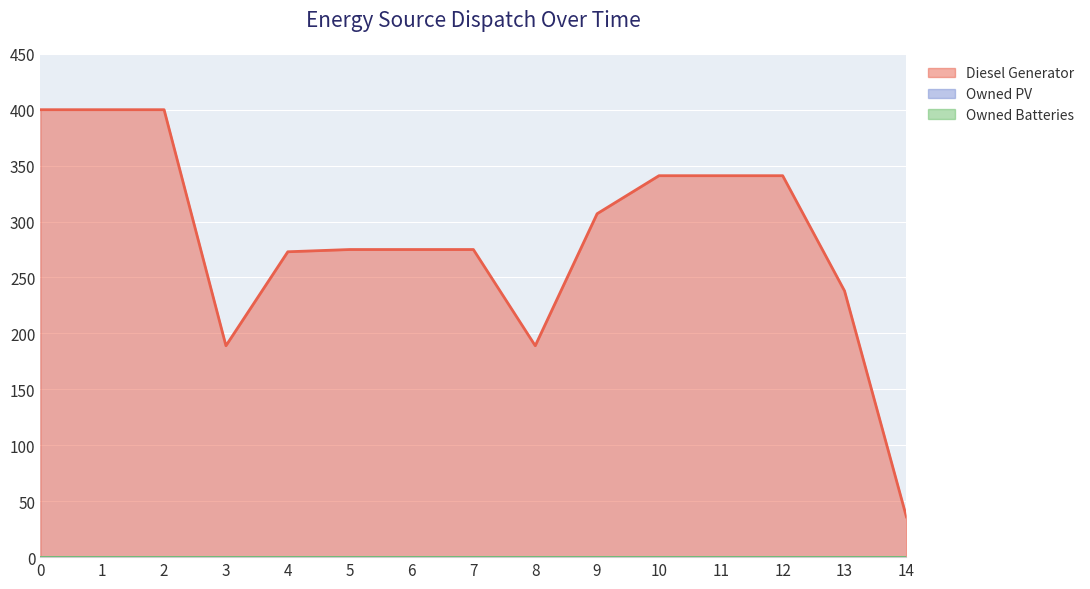

True or false: Owned Batteries has a value of 0 at 13.

True